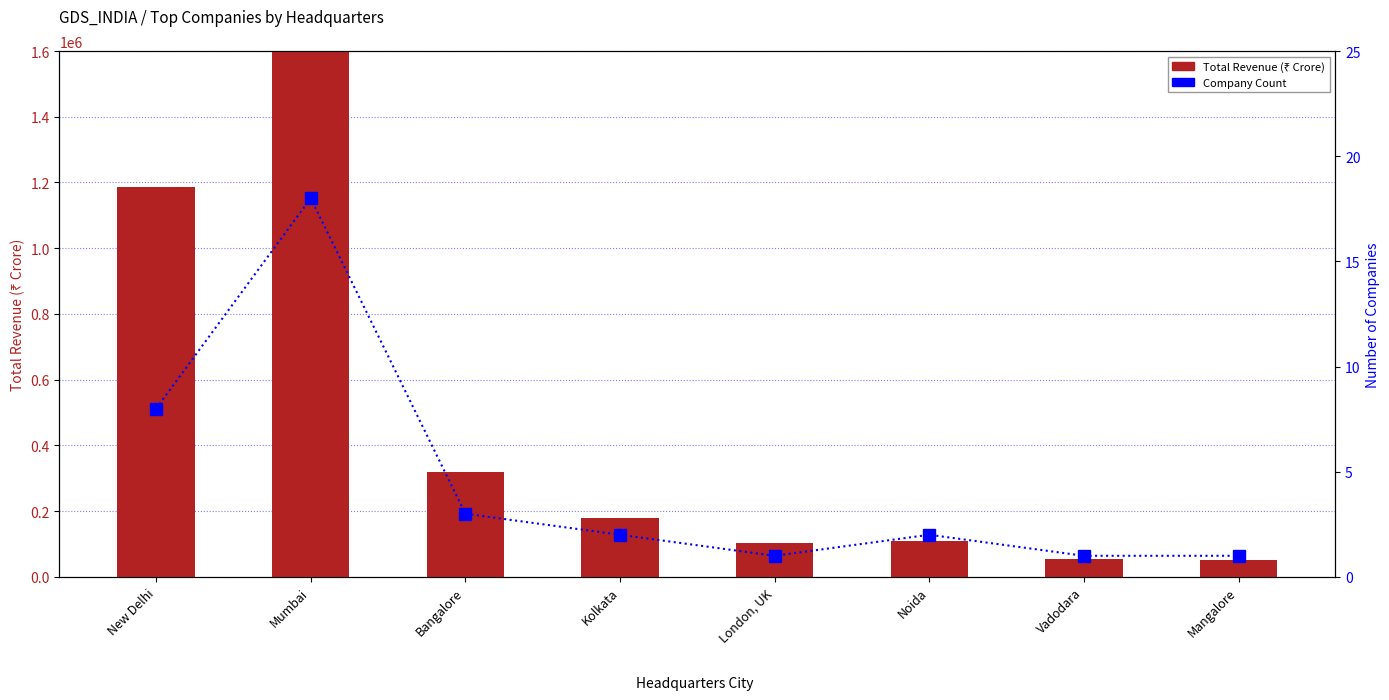

The Total Revenue (₹ Crore) series shows 3646066 at Mumbai. True or false?

False